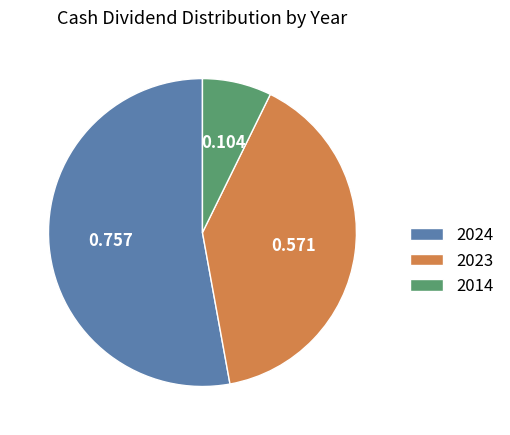

How many slices are in this pie chart?

3